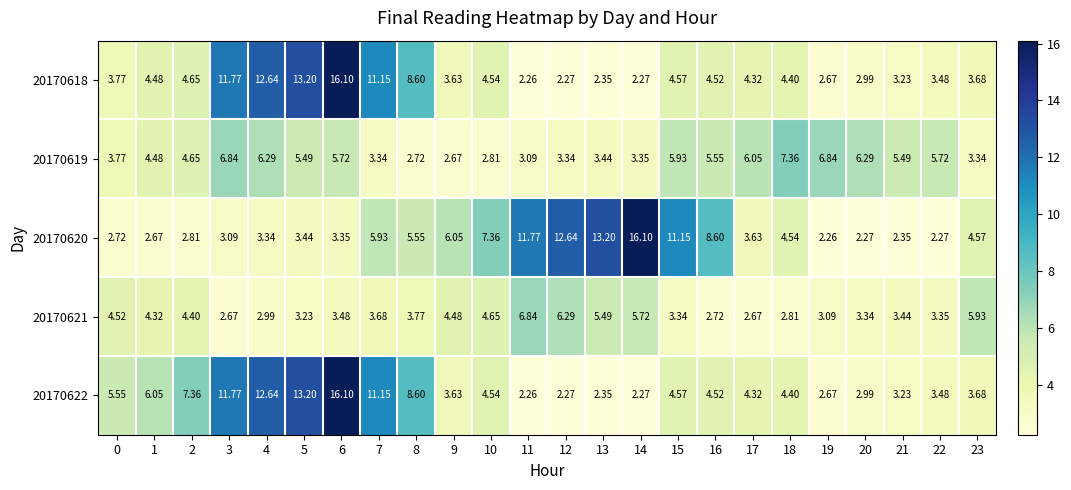

Is the value of 20170619 at 2 greater than the value of 20170620 at 16?

No